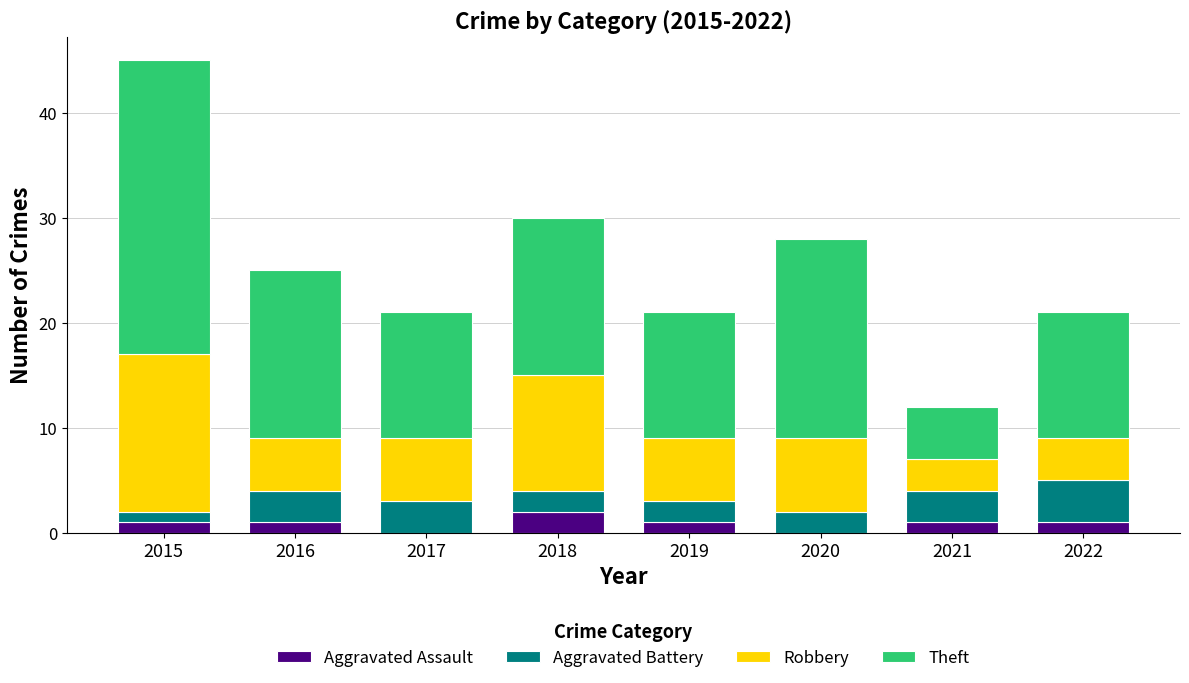

Are the bars grouped side by side (vs. stacked)?

No